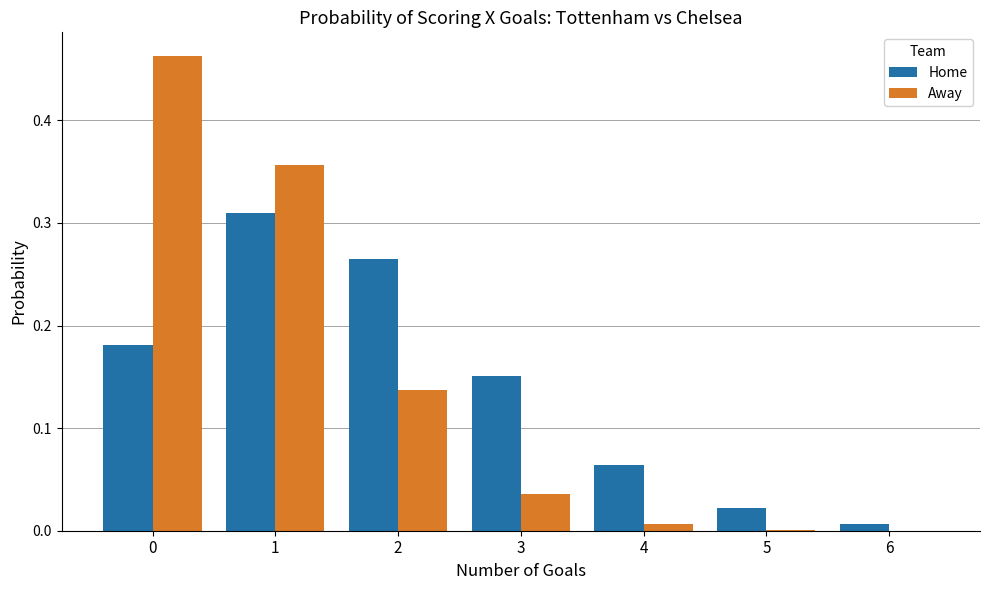

Does the chart contain stacked bars?

No